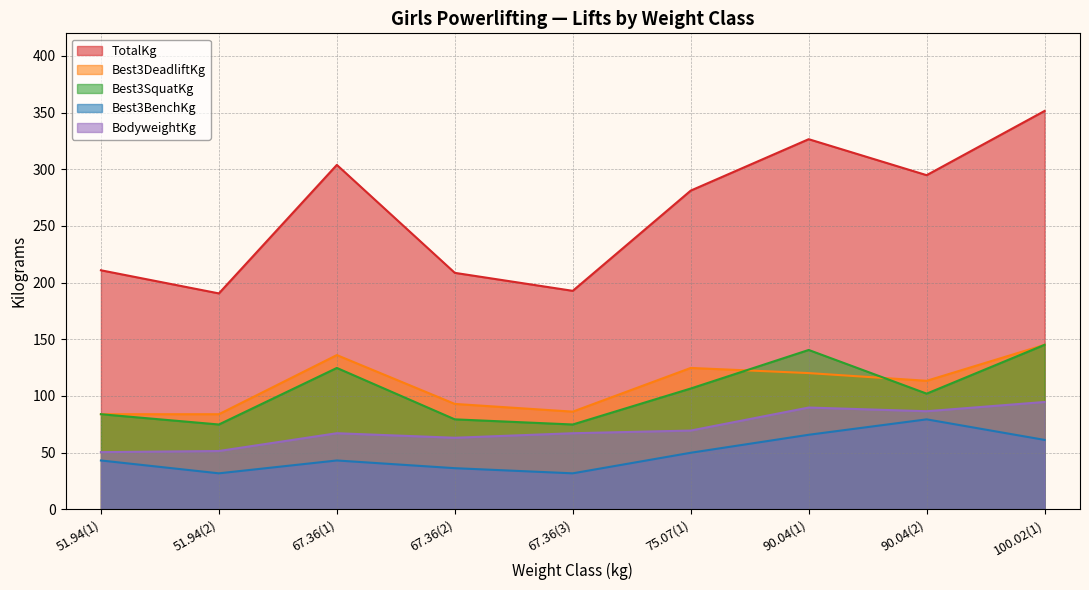

What is the difference between the Best3SquatKg values at 51.94(1) and 90.04(1)?

56.7